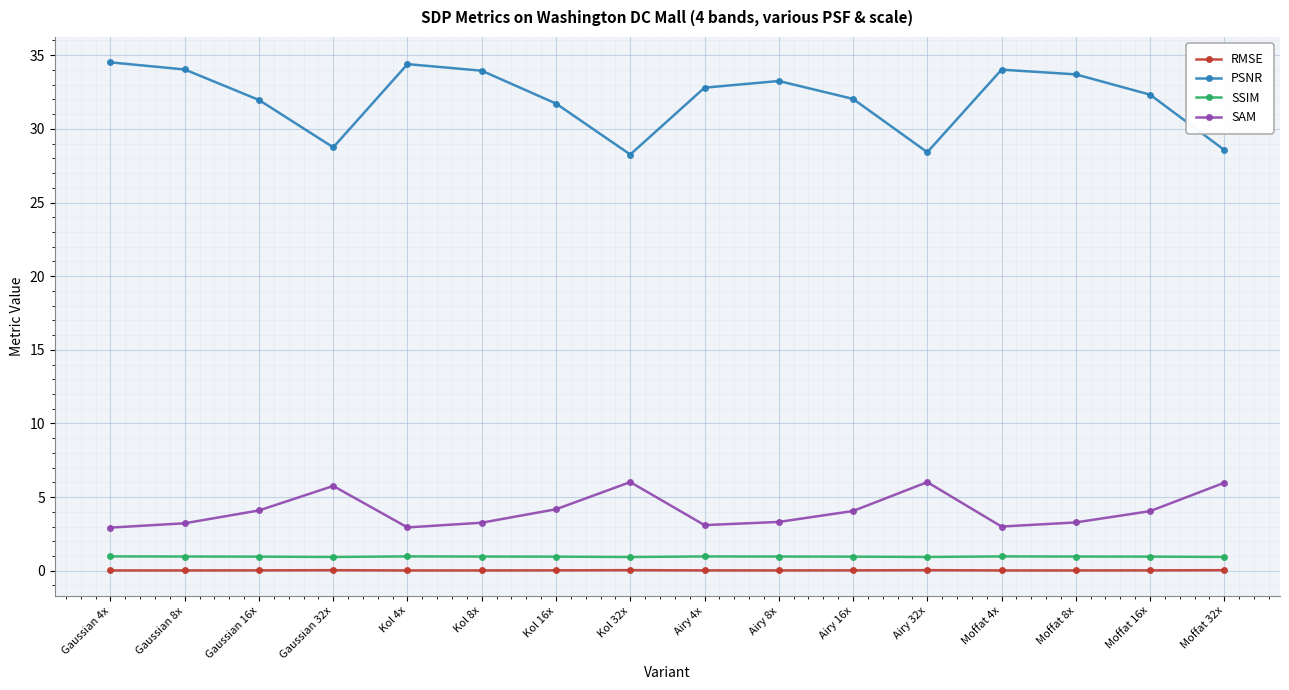

True or false: SAM has a value of 9.8 at Gaussian 32x.

False